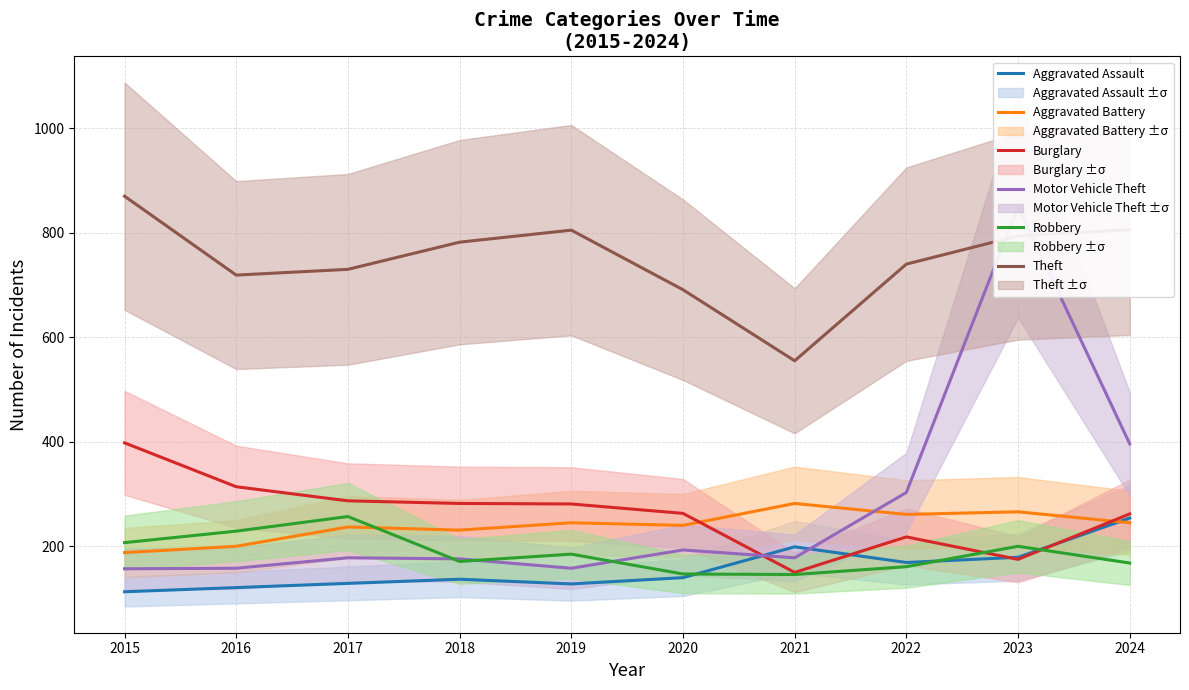

Rank the series by their maximum value, from highest to lowest.

Theft, Motor Vehicle Theft, Burglary, Aggravated Battery, Robbery, Aggravated Assault